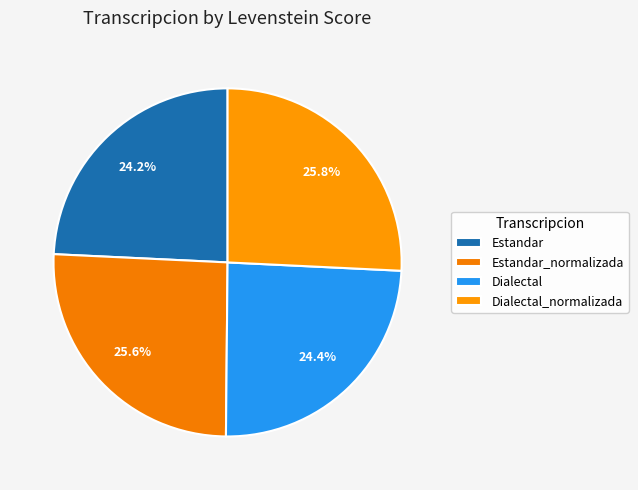

Does Dialectal represent more than half of the total?

No